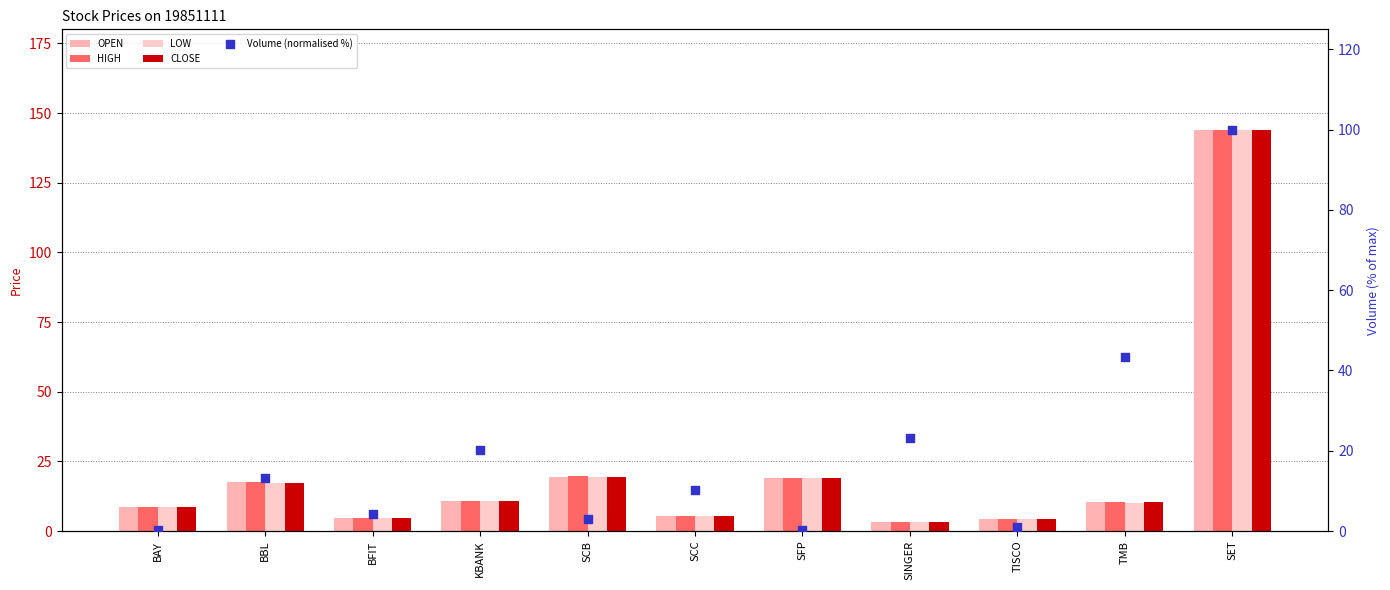

What is the total value across all series at BAY?

34.3